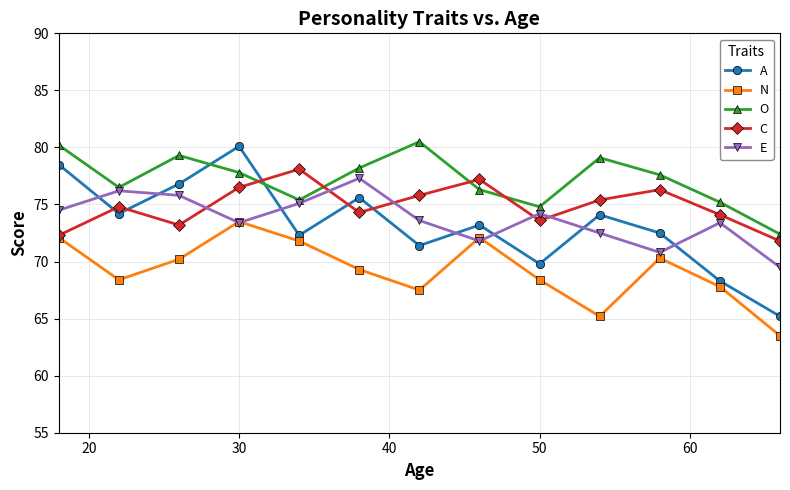

Which series has the widest spread of values?

A